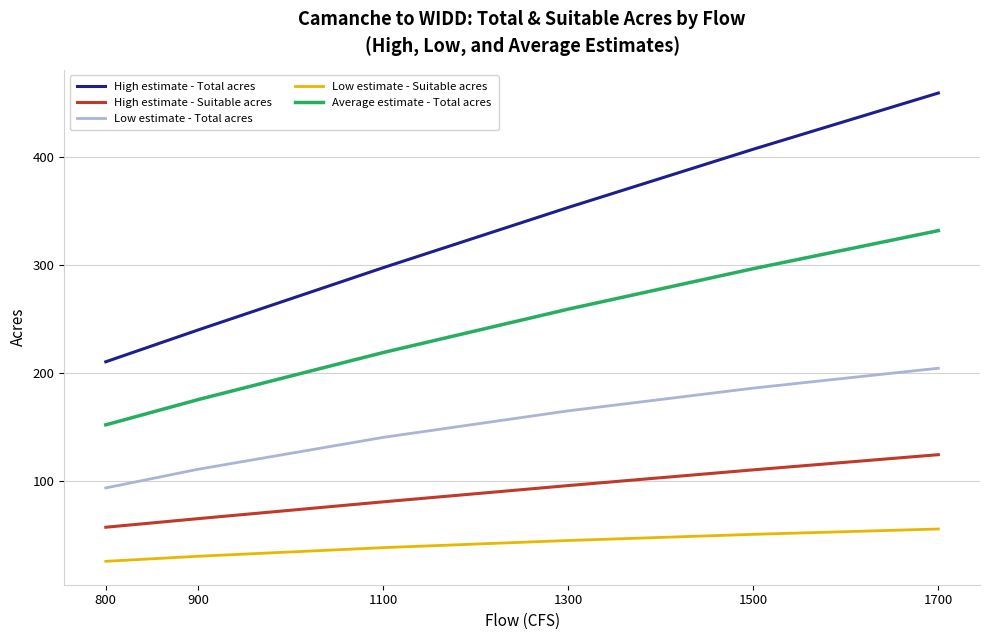

Count the number of categories in the chart.

6